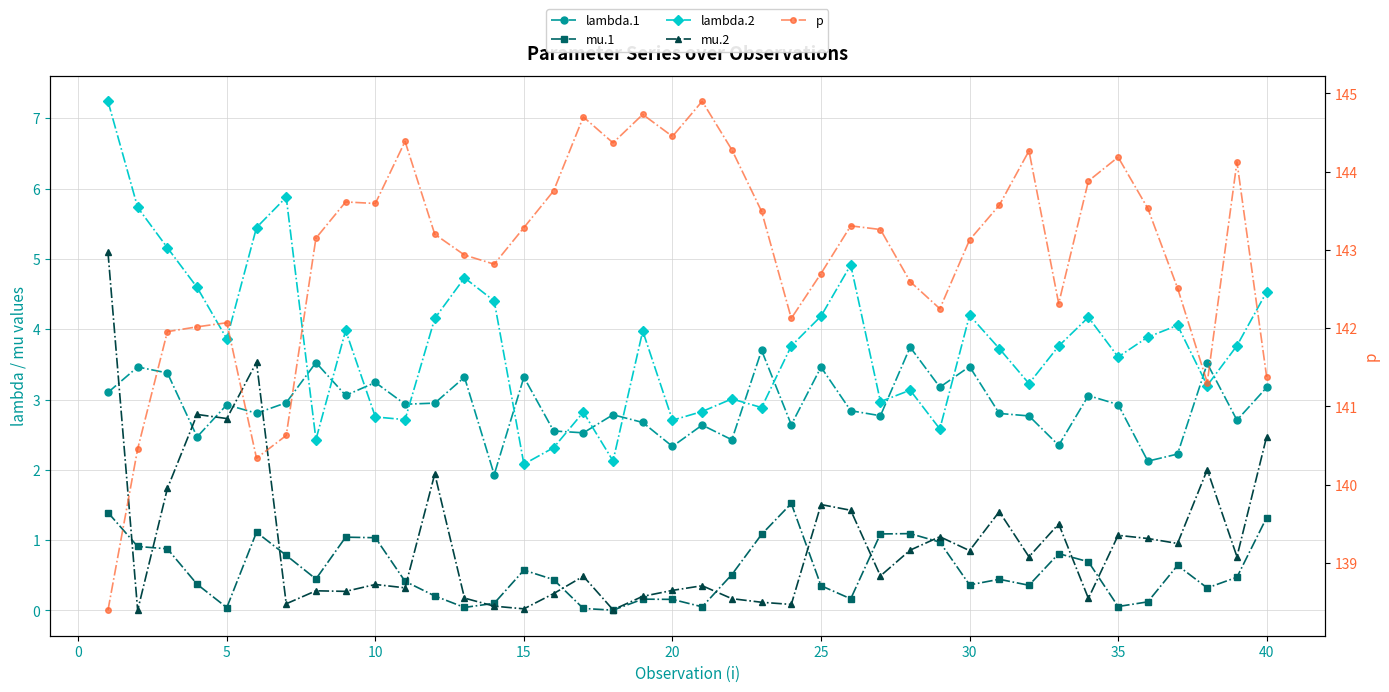

What is the sum of all lambda.1 values?

116.7